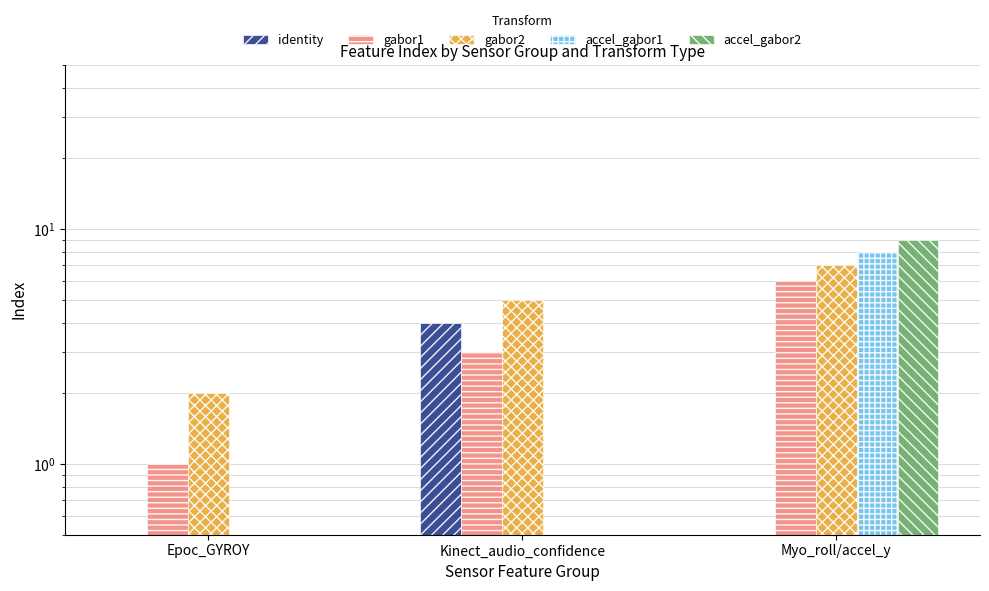

How many values in identity are above zero?

1